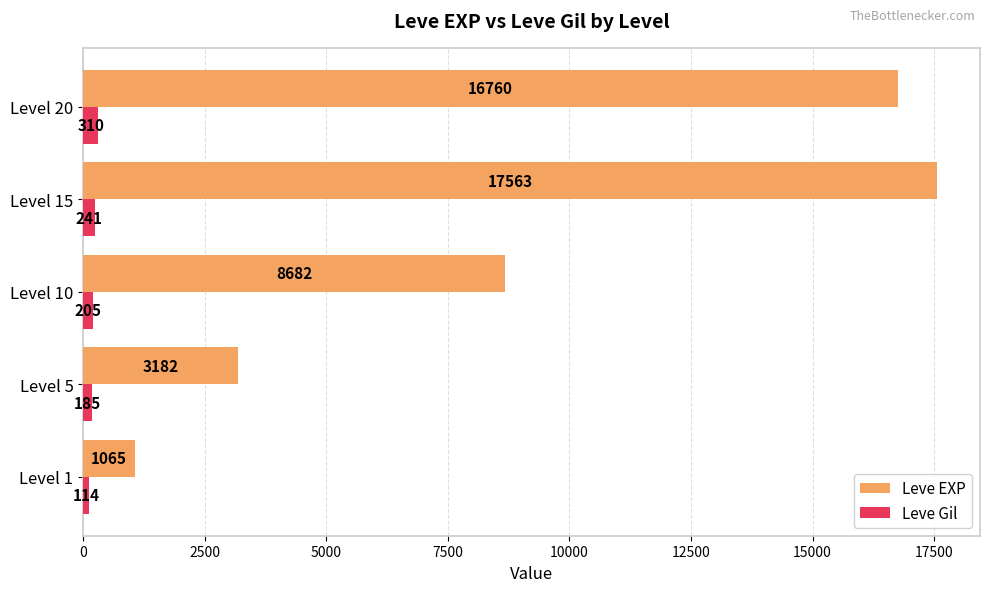

What is the difference between the maximum and minimum values in the Leve Gil series?

196.5